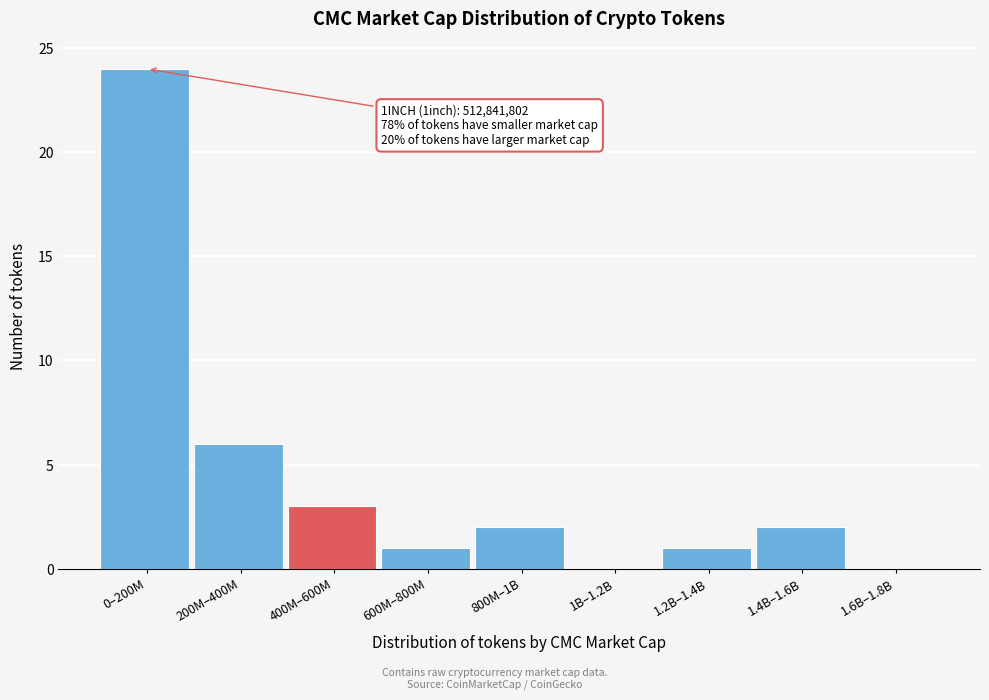

Reading right to left, what are all the values shown in this chart?

1.6B–1.8B=0	1.4B–1.6B=2	1.2B–1.4B=1	1B–1.2B=0	800M–1B=2	600M–800M=1	400M–600M=3	200M–400M=6	0–200M=24